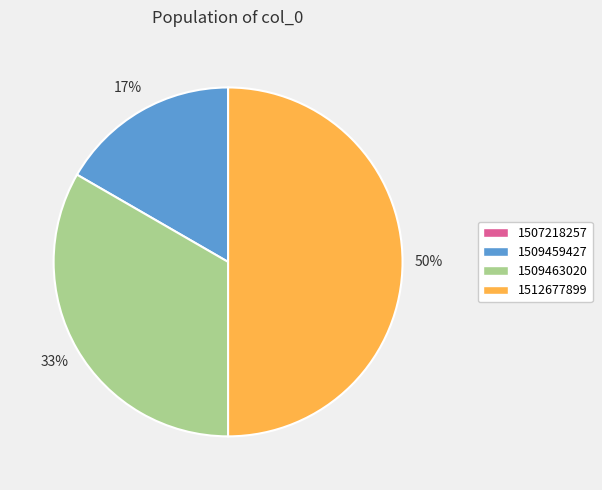

To the nearest percent, what portion does 1512677899 represent?

50%